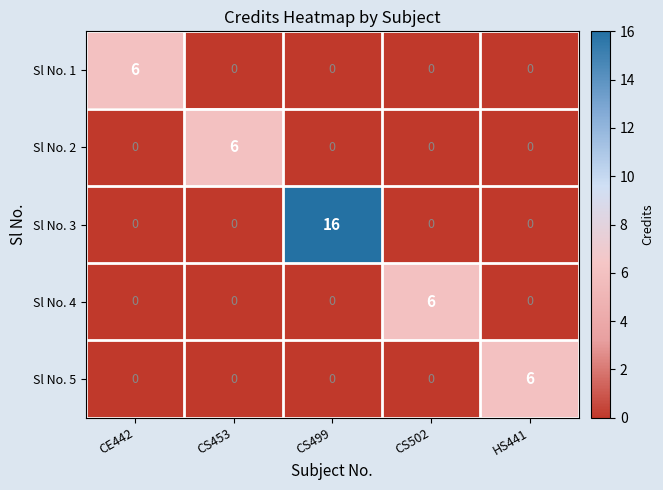

What is the sum of all Sl No. 2 values?

6